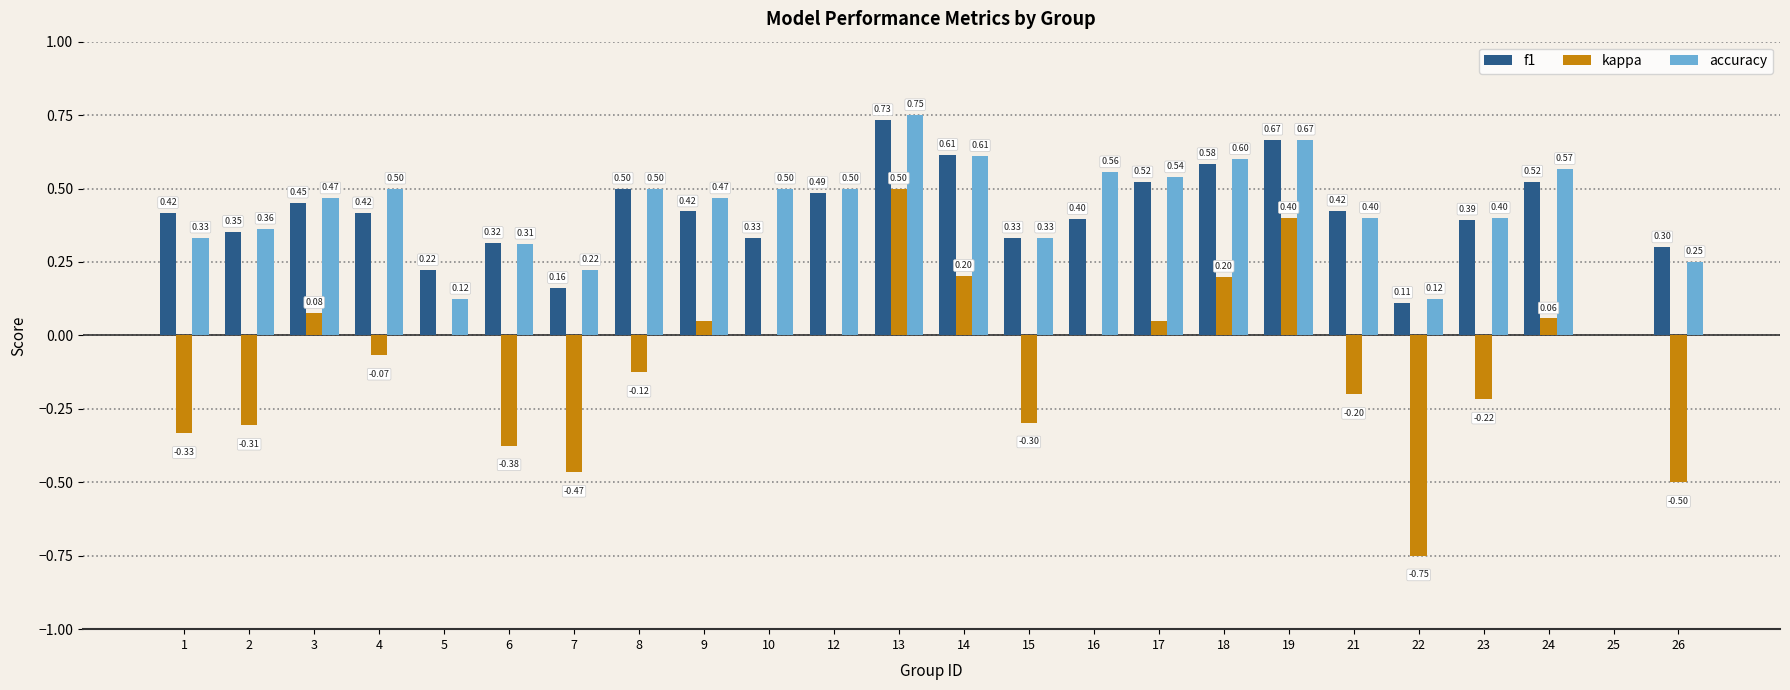

At which category is the sum across all series the highest?

13